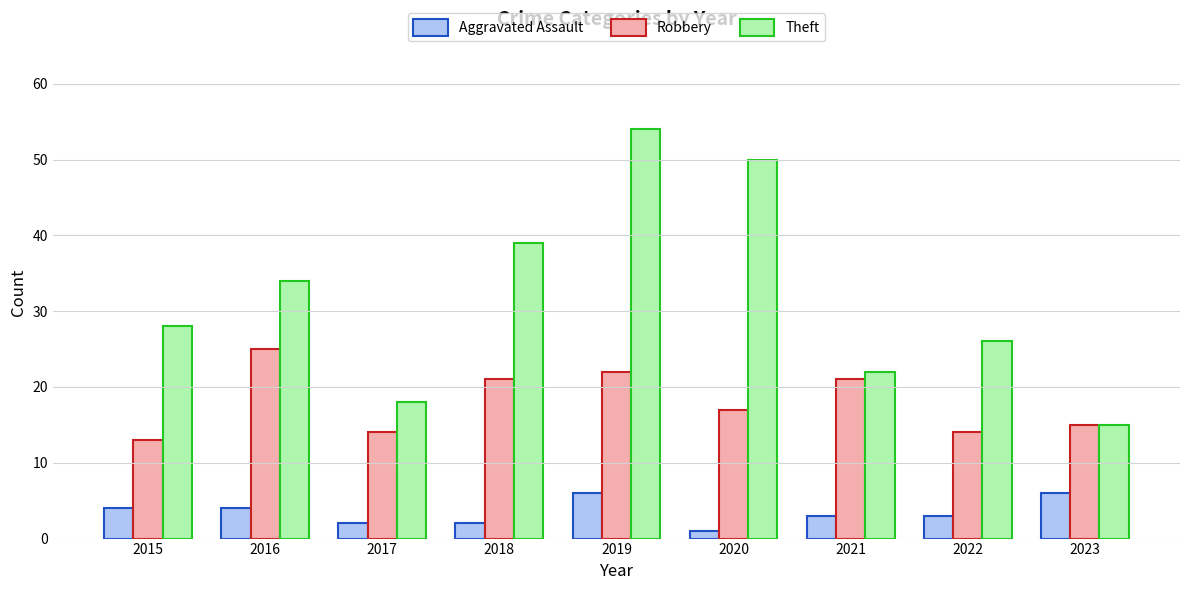

The Theft series shows 39 at 2018. True or false?

True